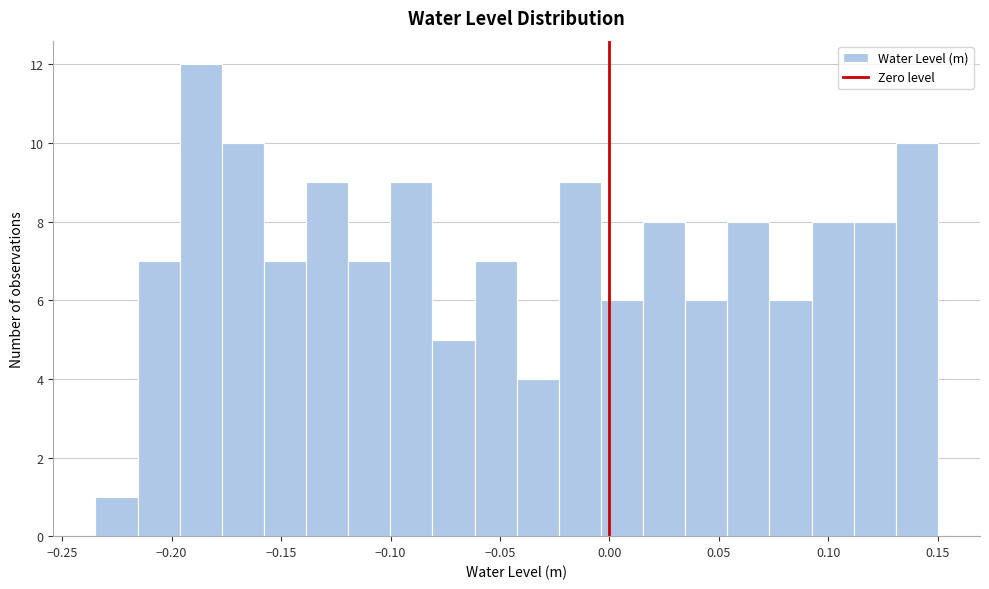

Around what value on the x-axis is the tallest bar? Give the approximate position of its centre, as read against the axis.

-0.185